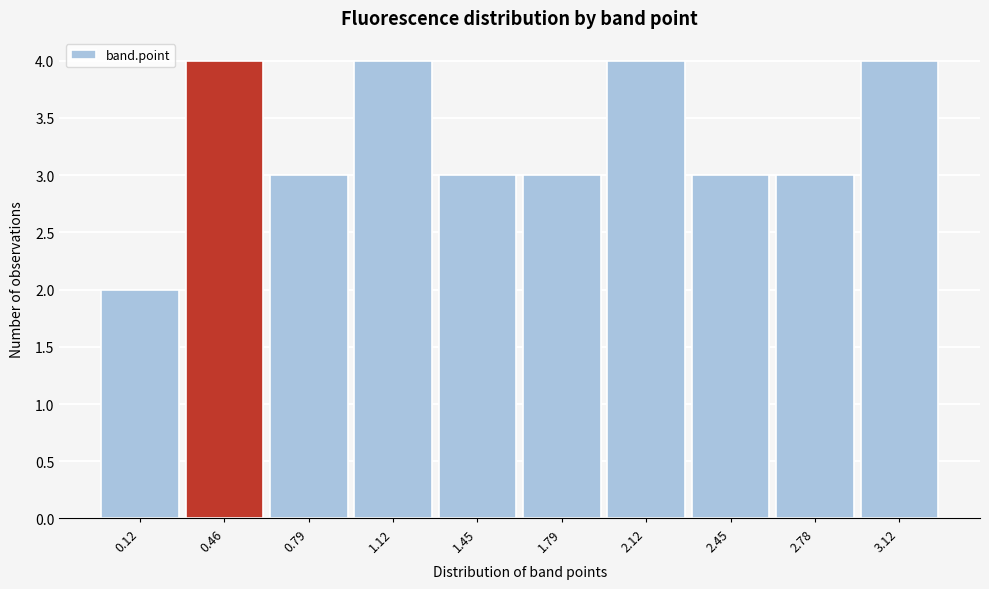

Reading left to right, list all the values displayed in this chart.

2	4	3	4	3	3	4	3	3	4